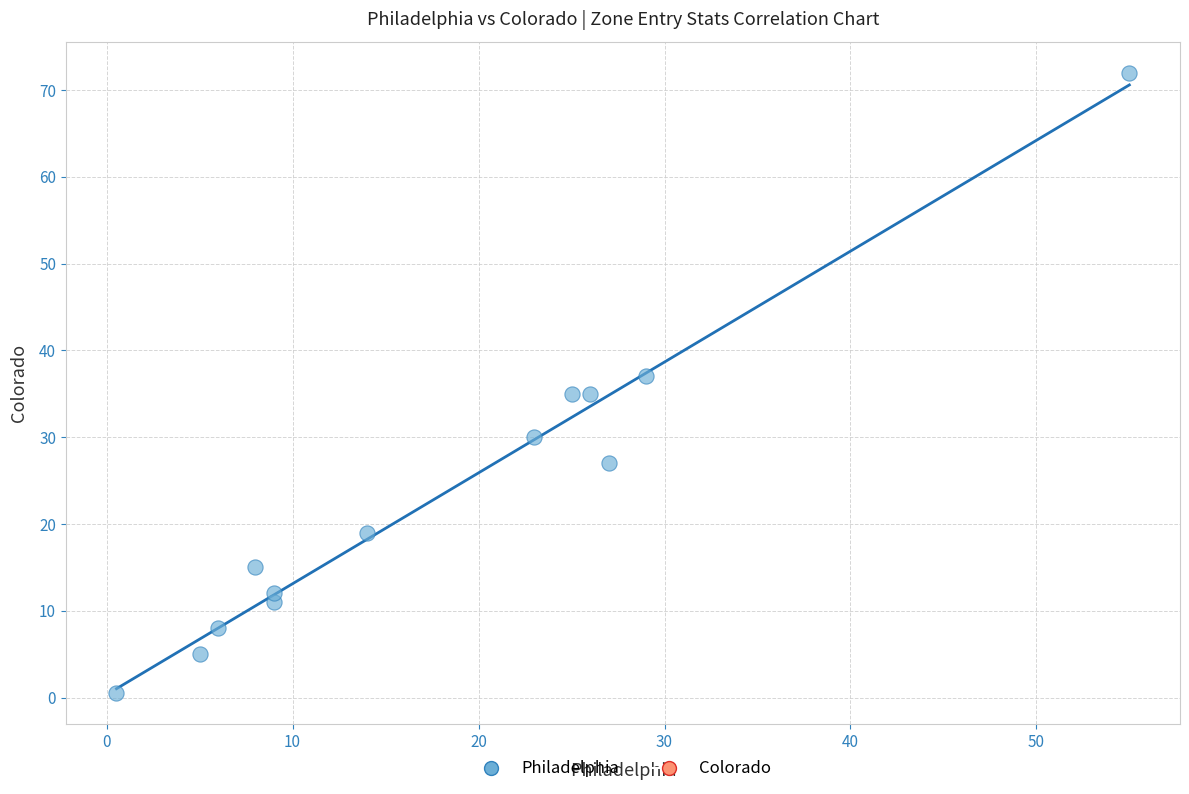

What is the range of X values (max minus min)?

54.5